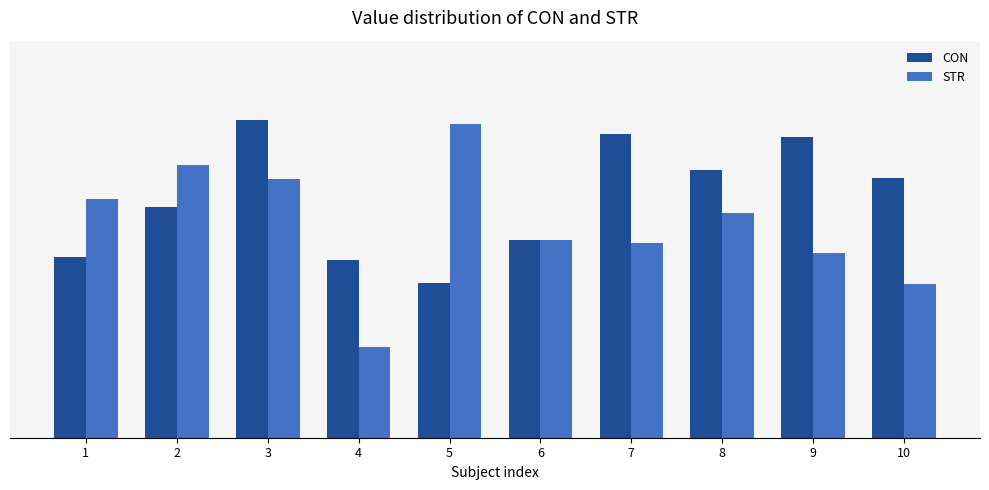

What is the sum of the CON values at 8 and 10?

28.3